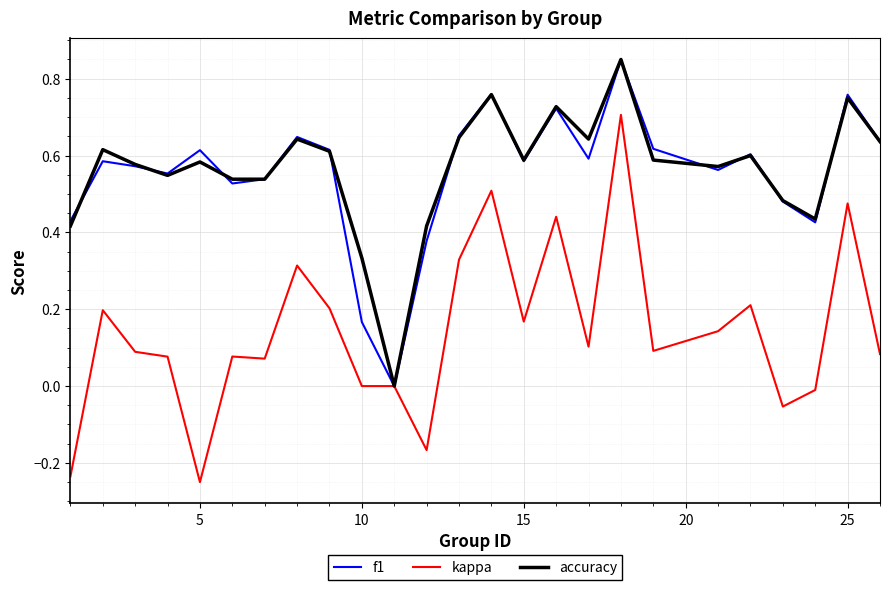

Which series has the widest spread of values?

kappa